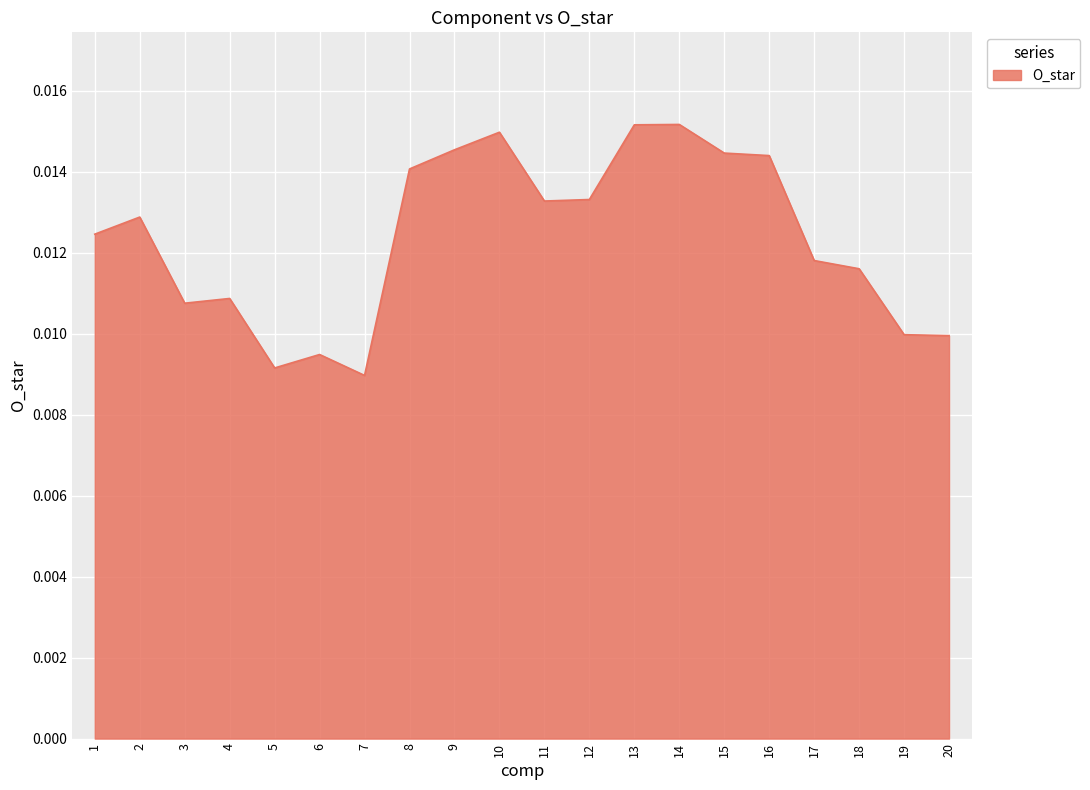

At which category does the chart reach its peak across all series?

14